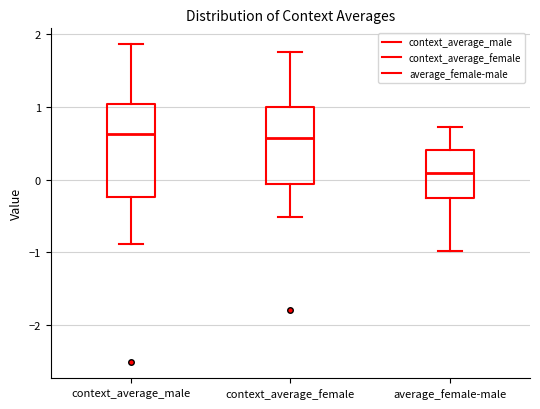

Which box is the tallest, from its lower edge to its upper edge?

context_average_male